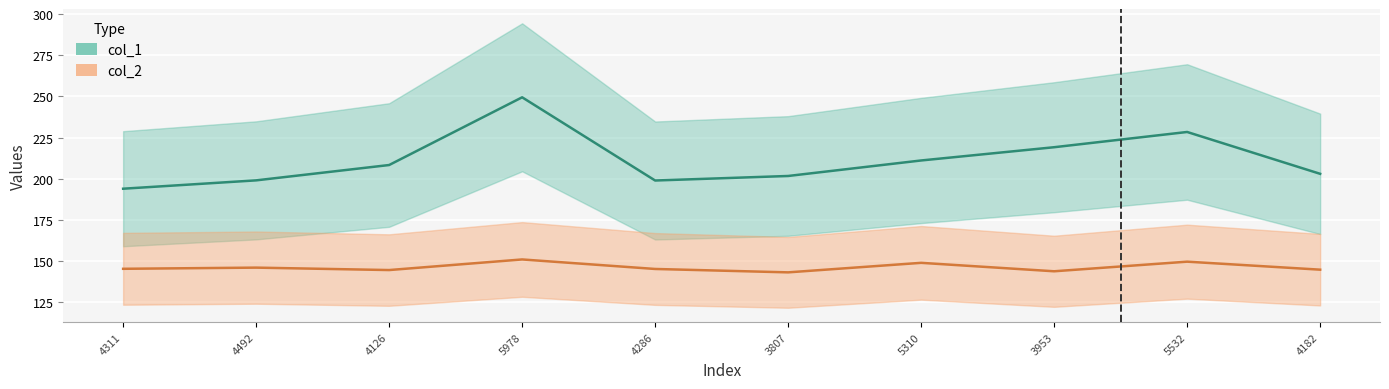

Where is the first local minimum?

4126